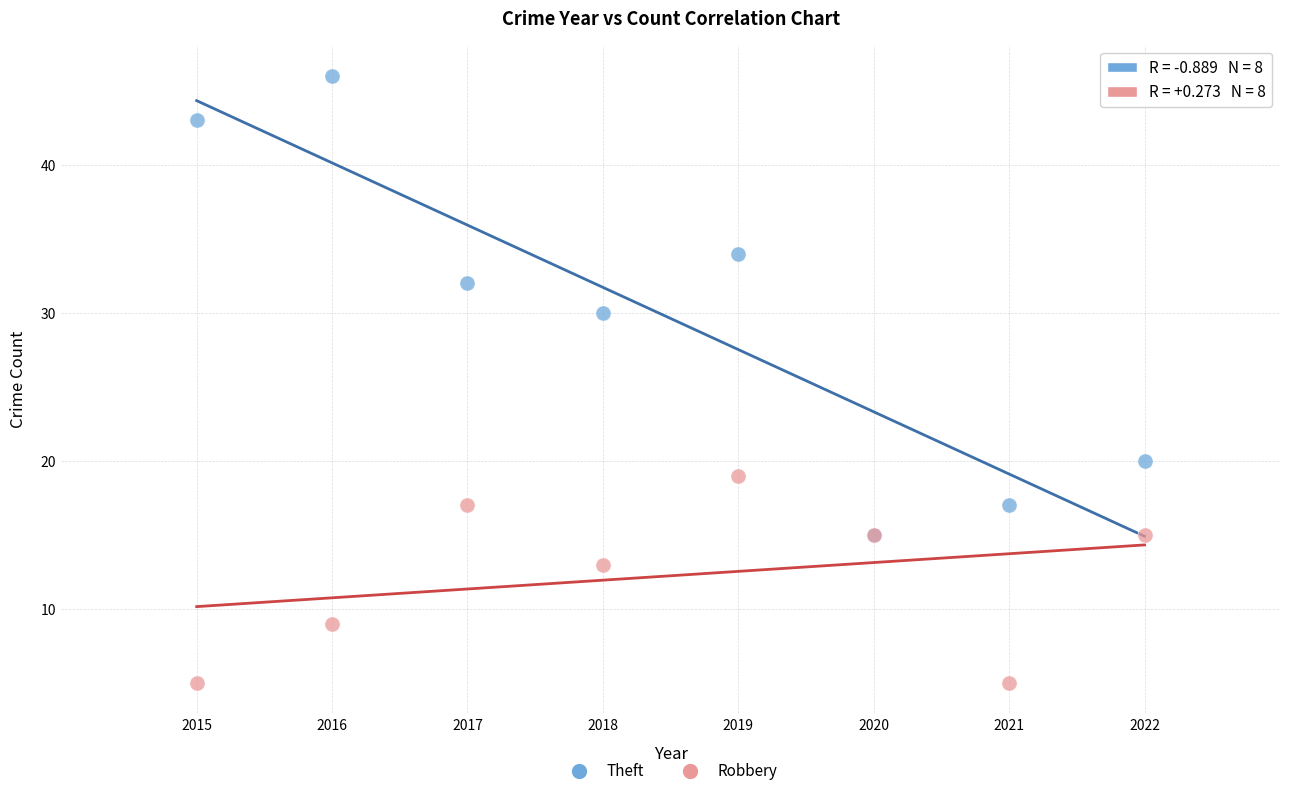

What are all the series names shown in the legend?

Theft, Robbery